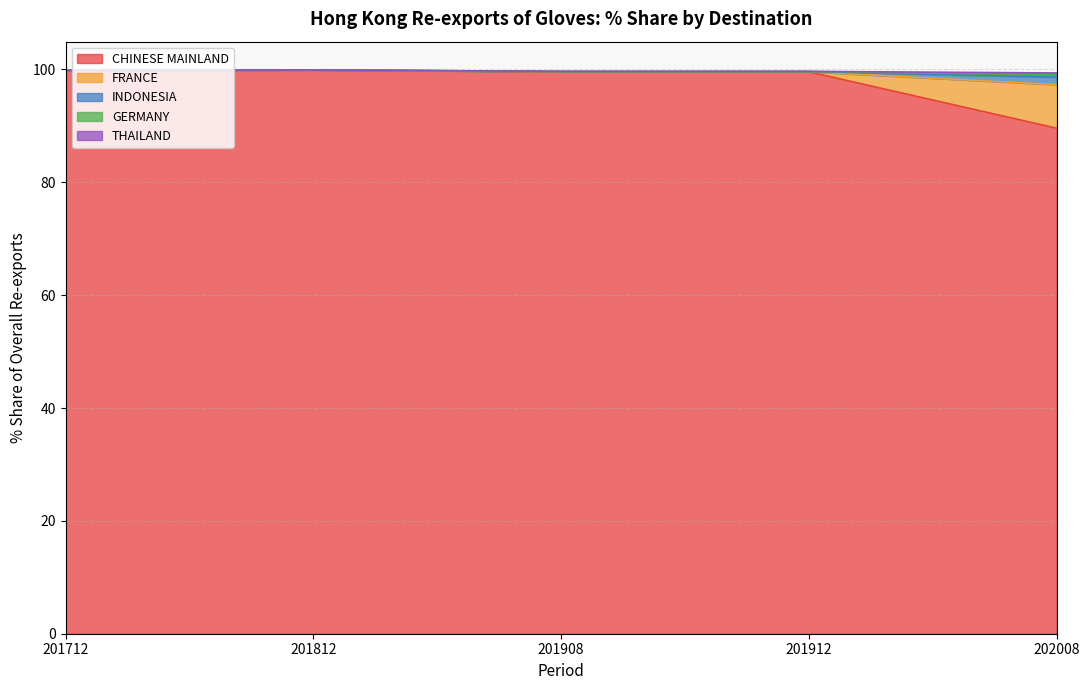

How many lines are shown in the chart?

5